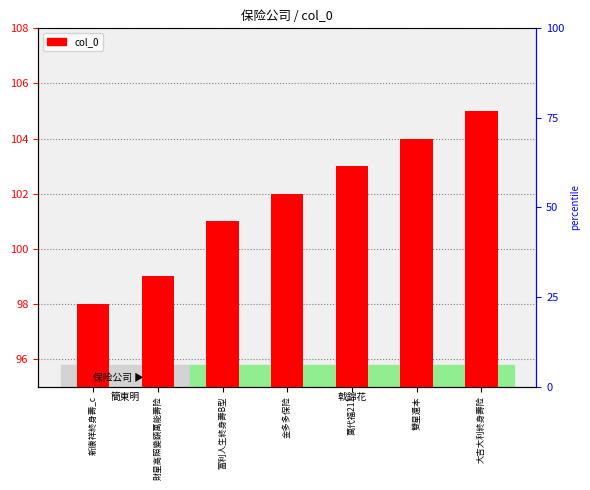

Where is the data nearest to the value 101?

富利人生終身壽B型